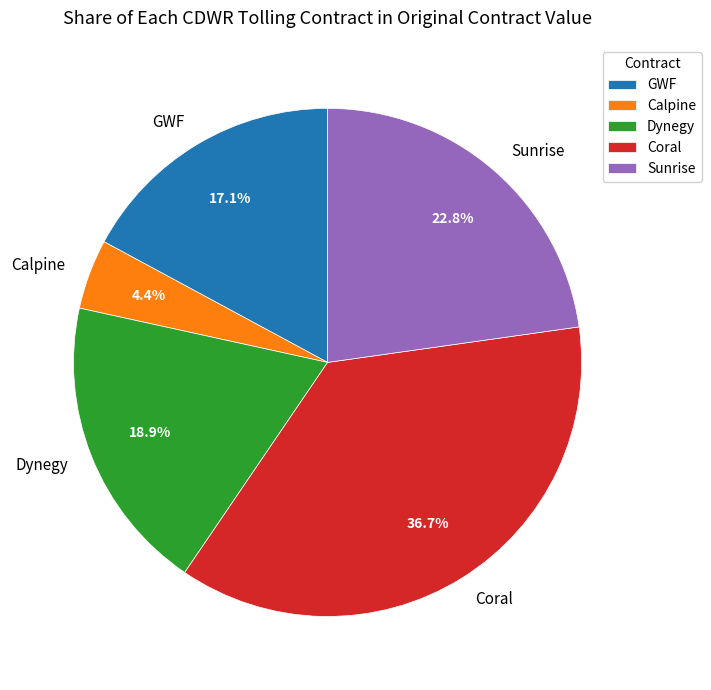

Which slice is the largest?

Coral